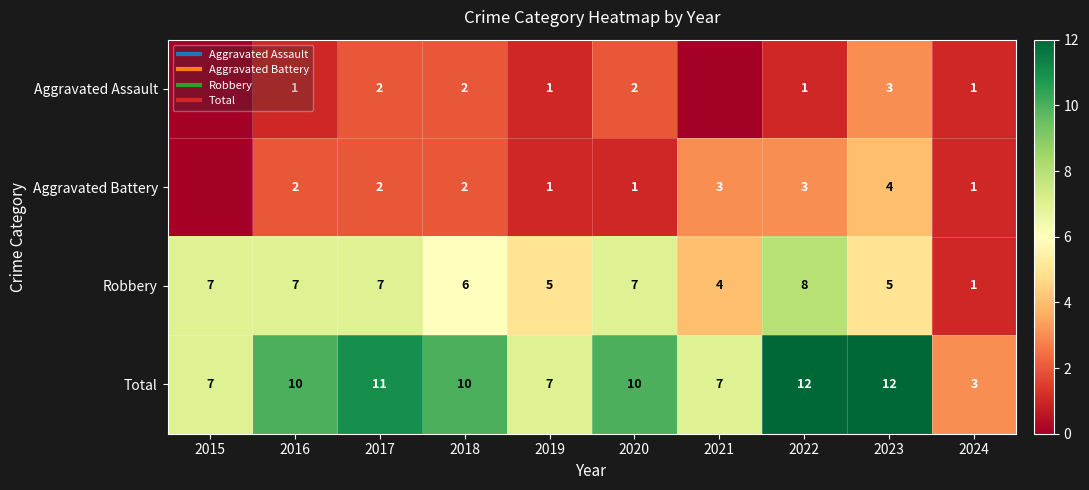

How many values in the Aggravated Assault series are below 1?

2